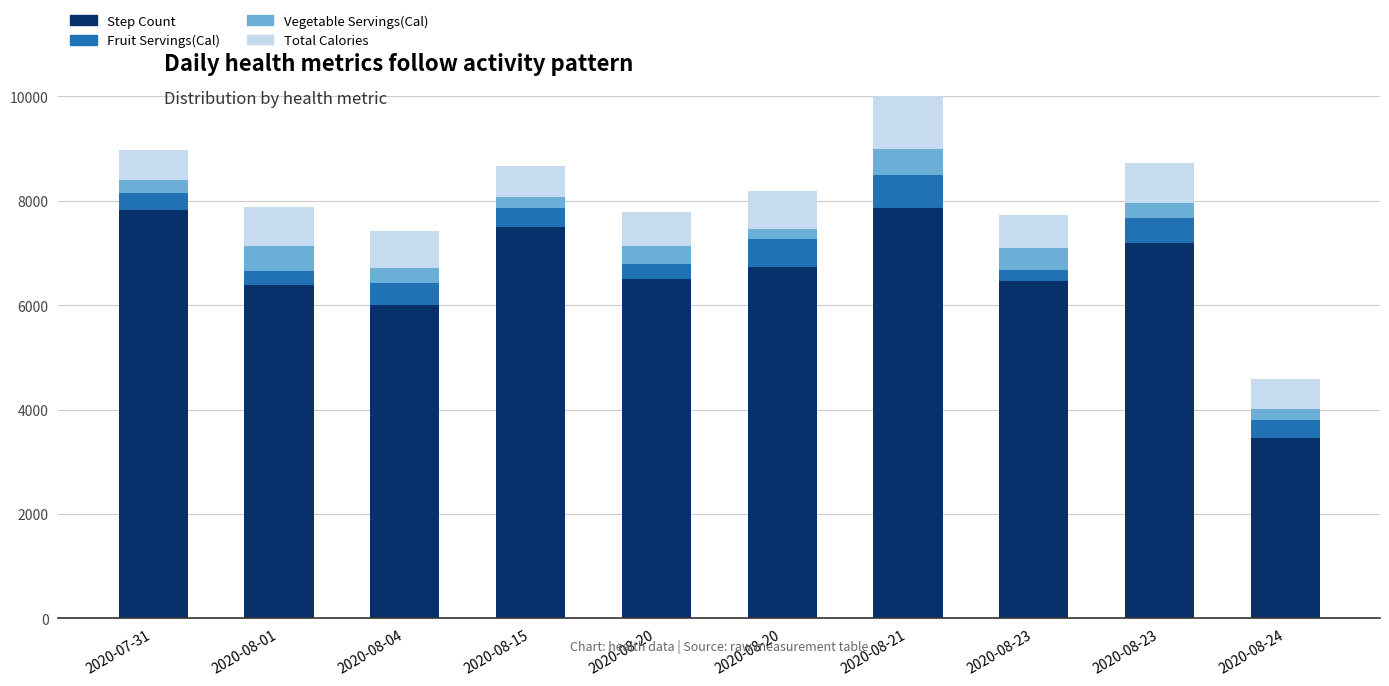

How many values in the Total Calories series exceed 710?

4